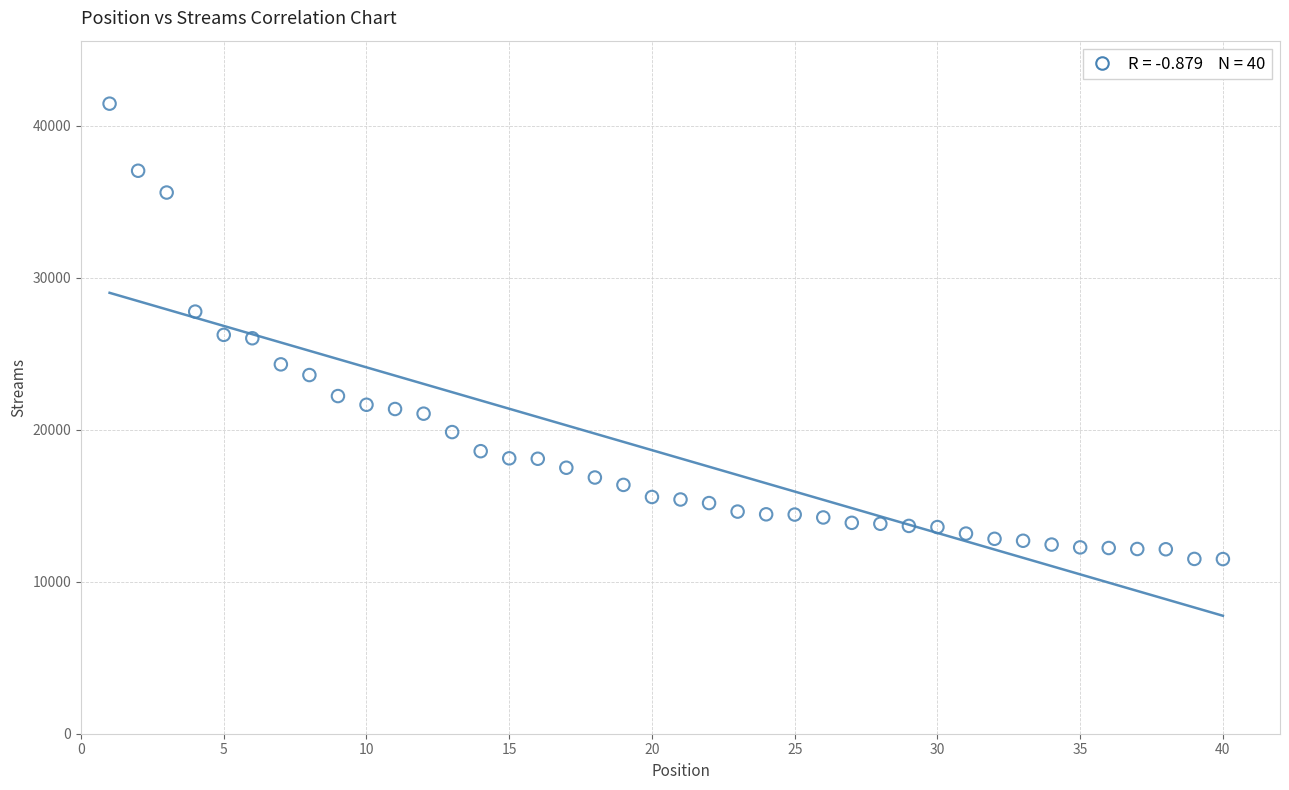

What is the range of X values (max minus min)?

39